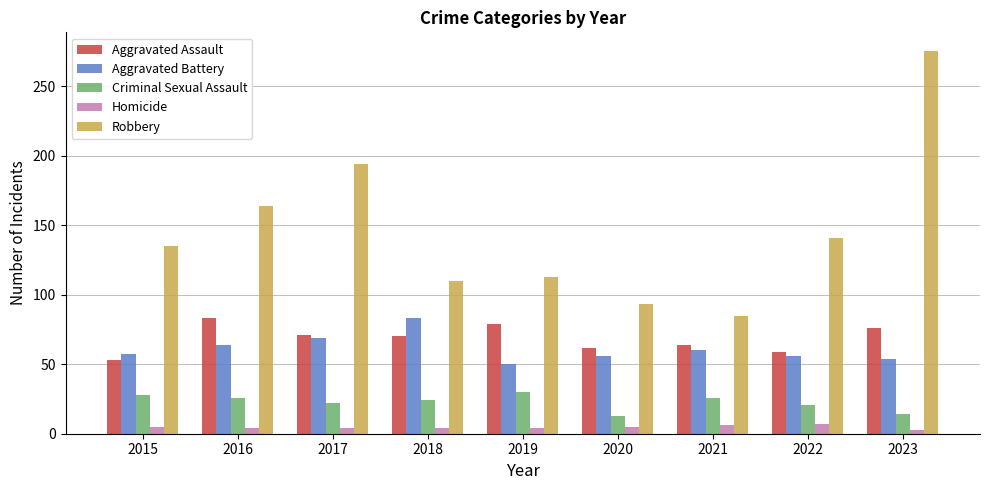

What is the maximum value for Aggravated Assault?

83